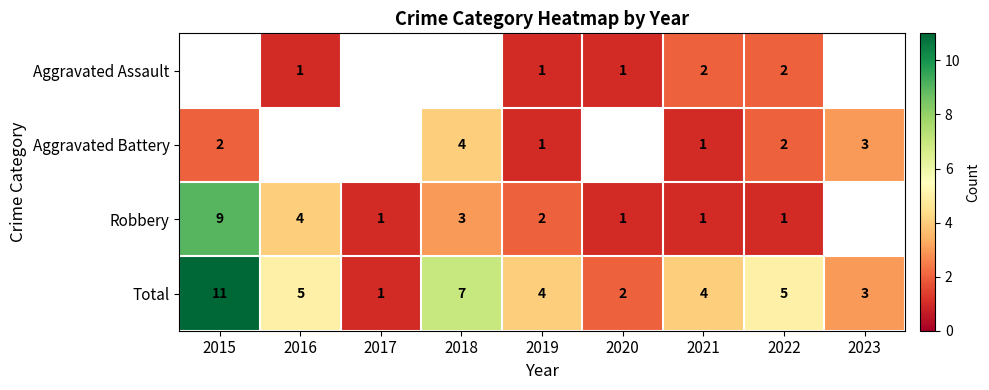

Is it true that Aggravated Battery equals 1 at 2023?

False